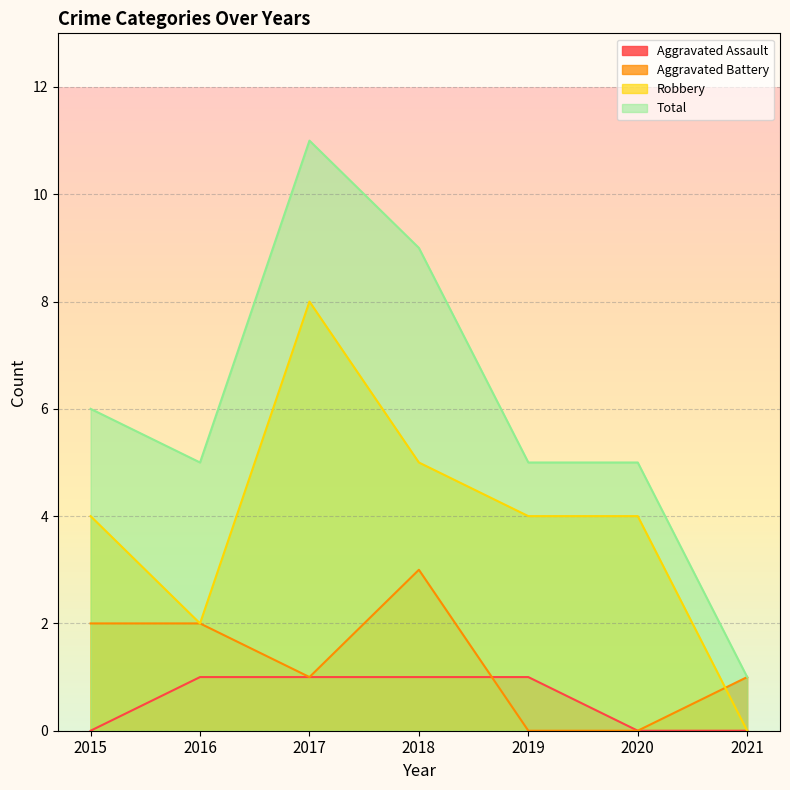

What is the approximate value of Robbery at 2017?

8